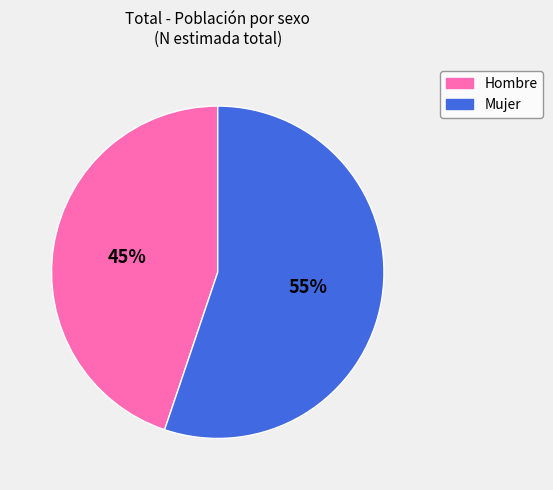

Approximately how many times larger is the value at Mujer compared to Hombre?

1.2